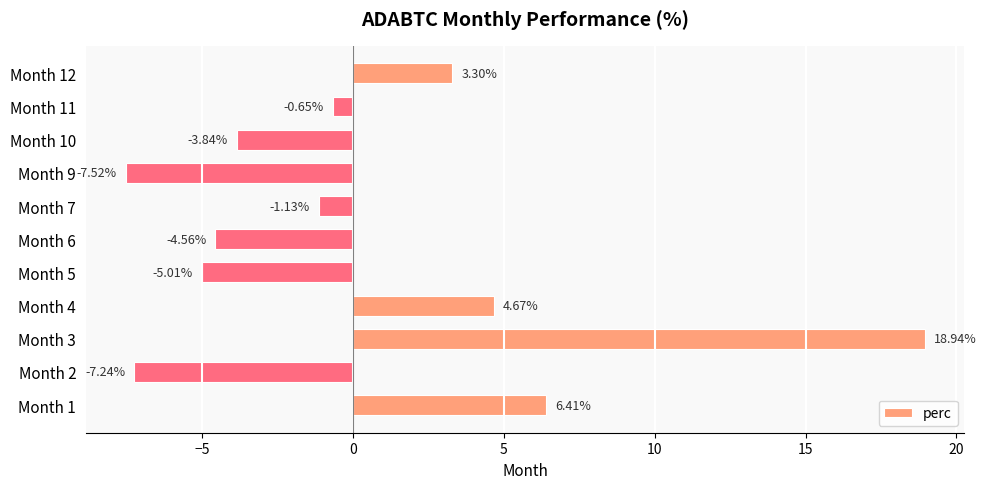

Rank the categories by value from lowest to highest.

Month 9, Month 2, Month 5, Month 6, Month 10, Month 7, Month 11, Month 12, Month 4, Month 1, Month 3